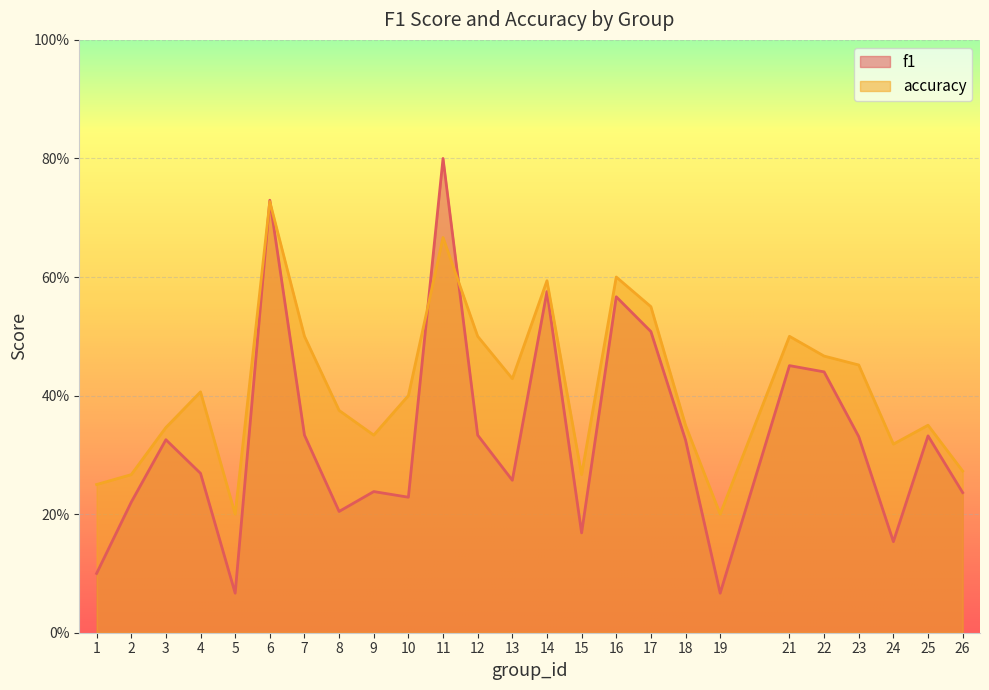

True or false: f1 has a value of 0.4 at 14.

False